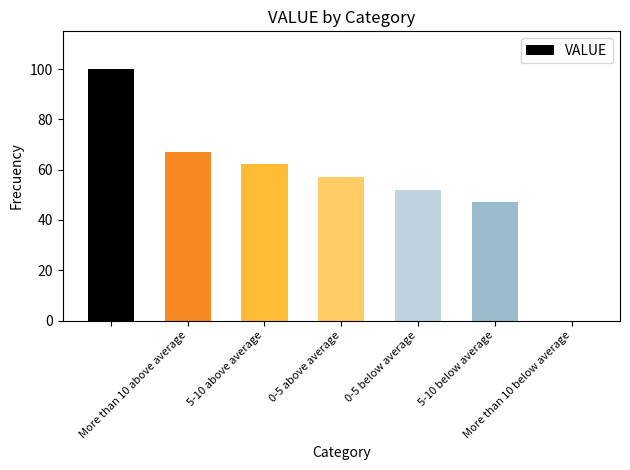

What is the sum of all values?

385.5